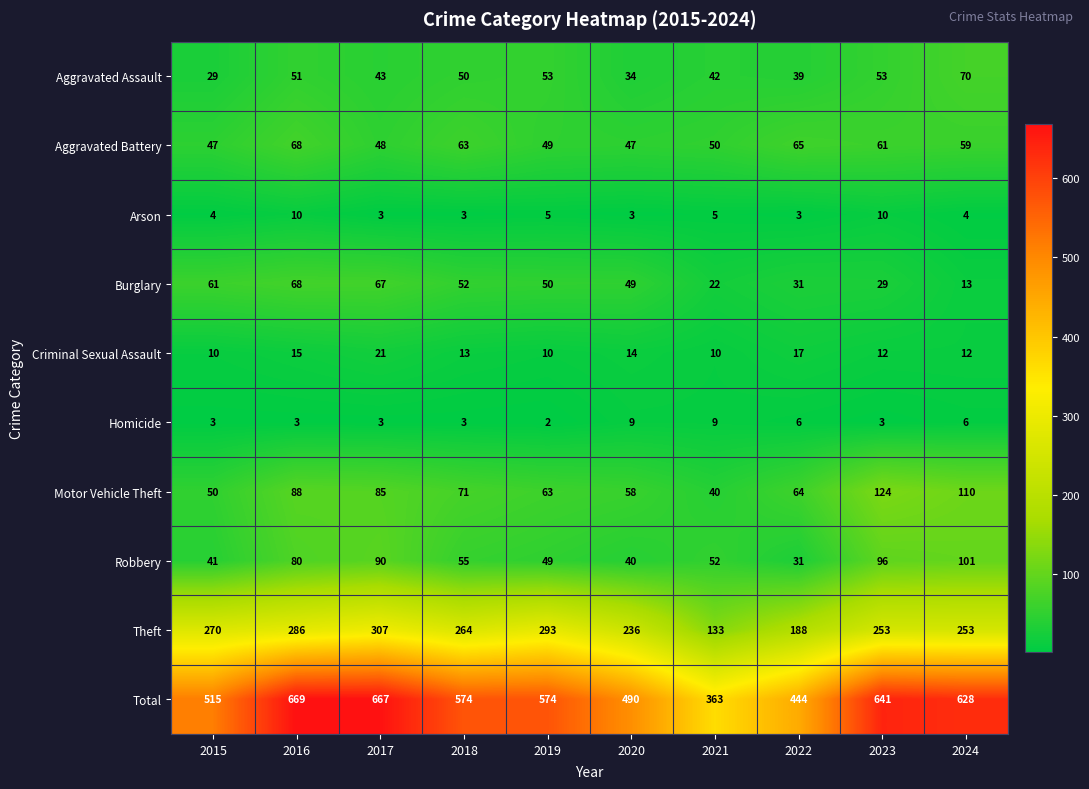

At how many categories does at least one series exceed 35?

10